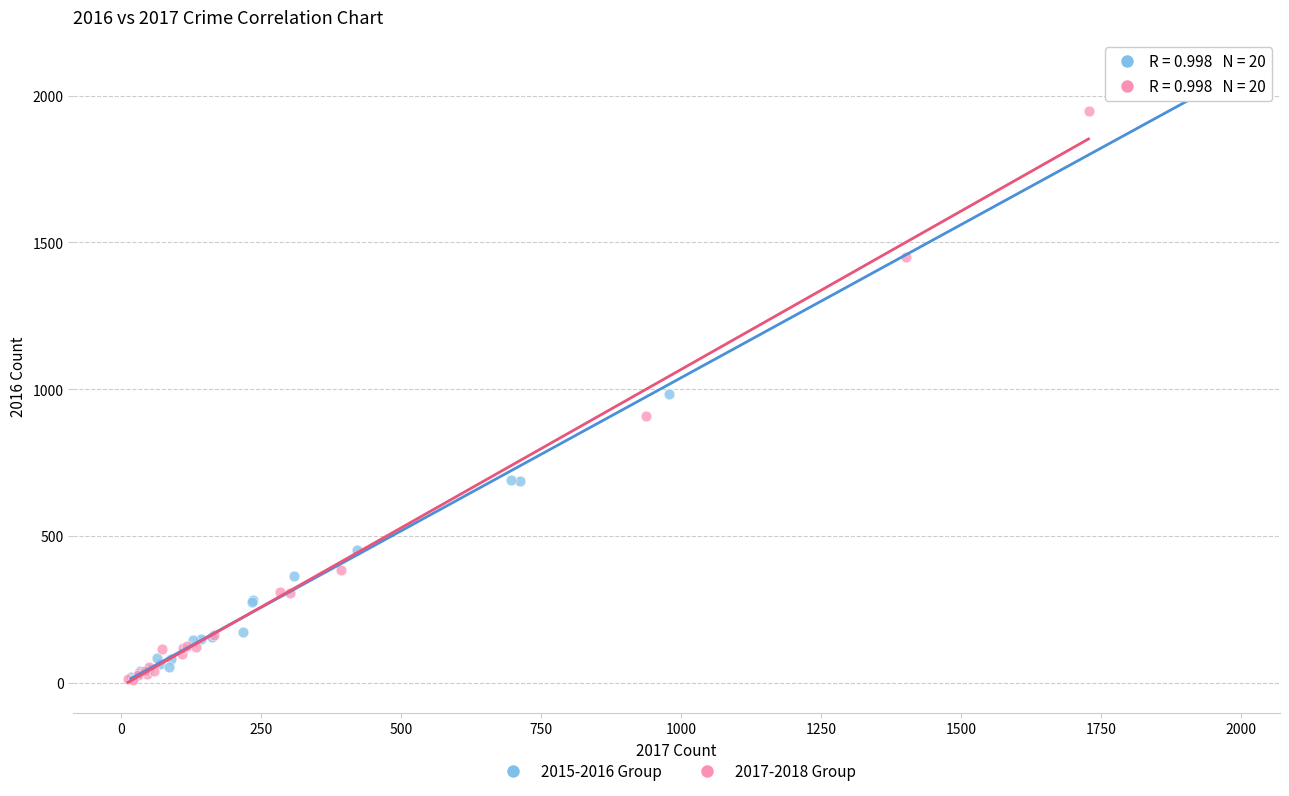

What are all the series names shown in the legend?

2015-2016 Group, 2017-2018 Group